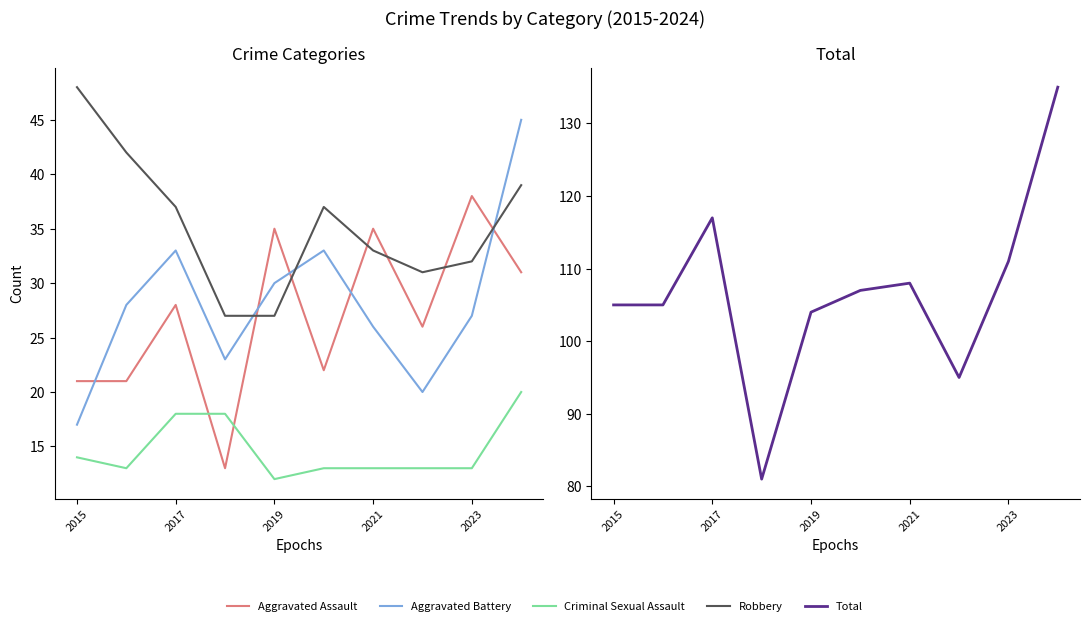

List the series in order of their peak value, lowest first.

Criminal Sexual Assault, Aggravated Assault, Aggravated Battery, Robbery, Total